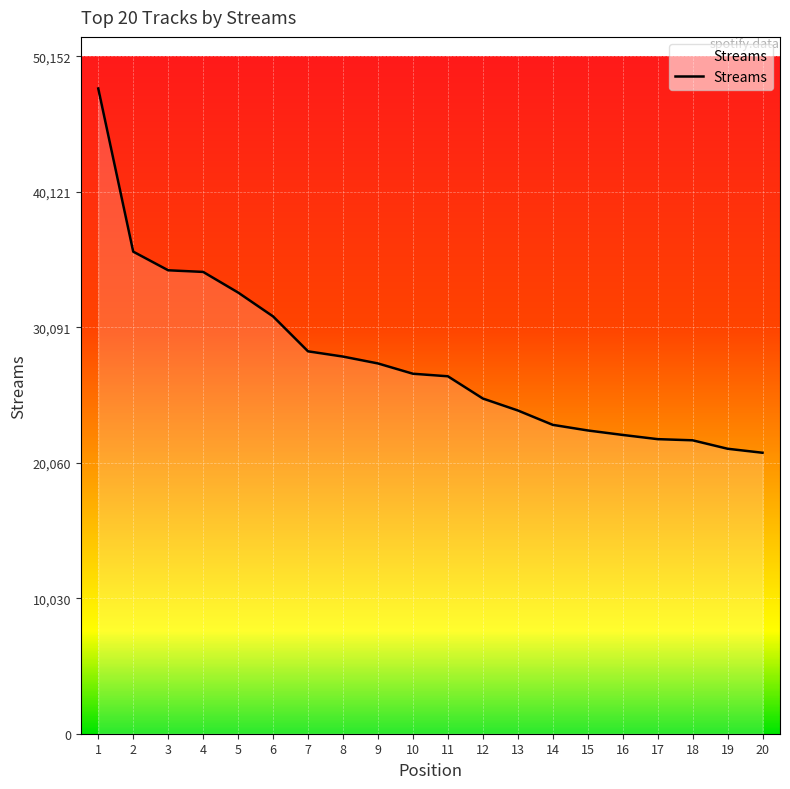

Is it true that the value at 20 is 8937?

False